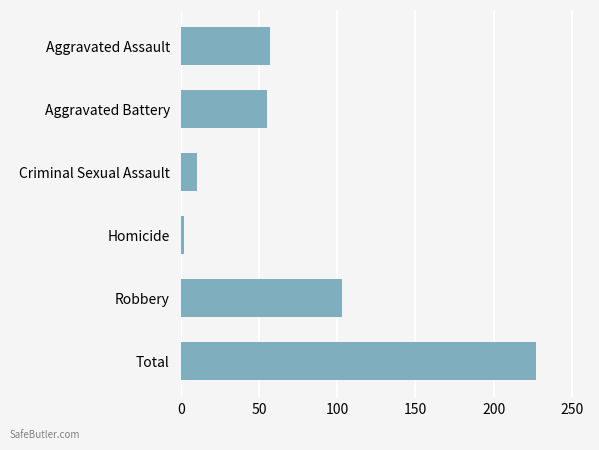

The chart shows a value of 227 at Total. True or false?

True